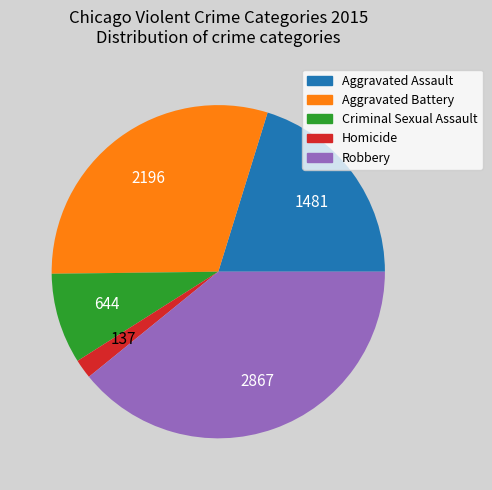

Which has a higher value, Homicide or Robbery?

Robbery